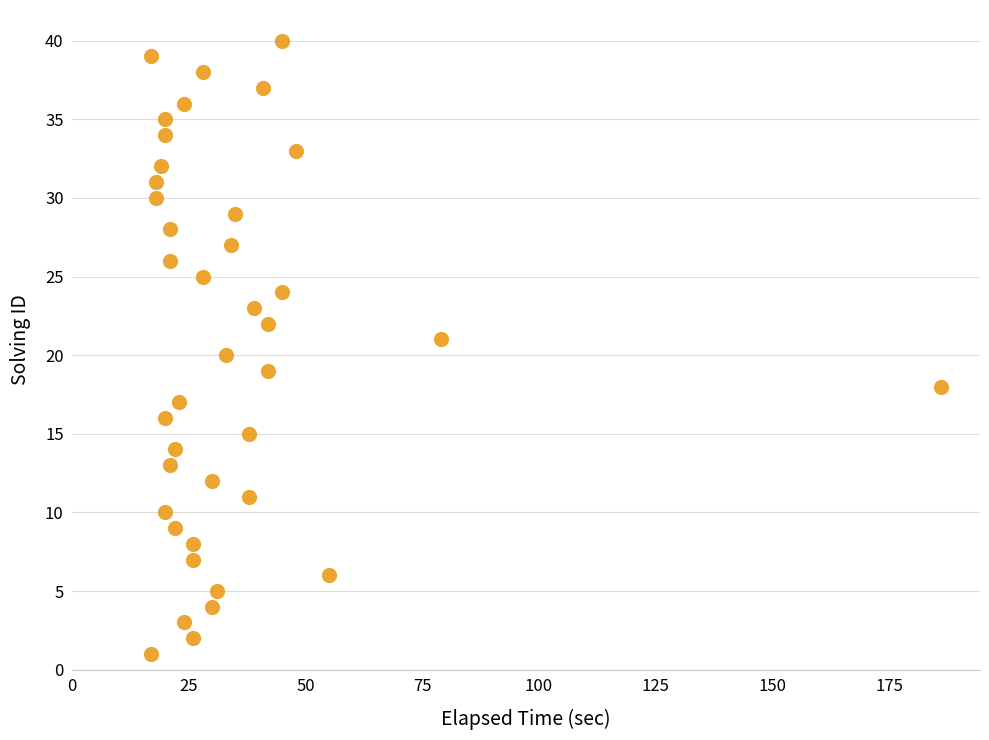

What is the range of X values (max minus min)?

169